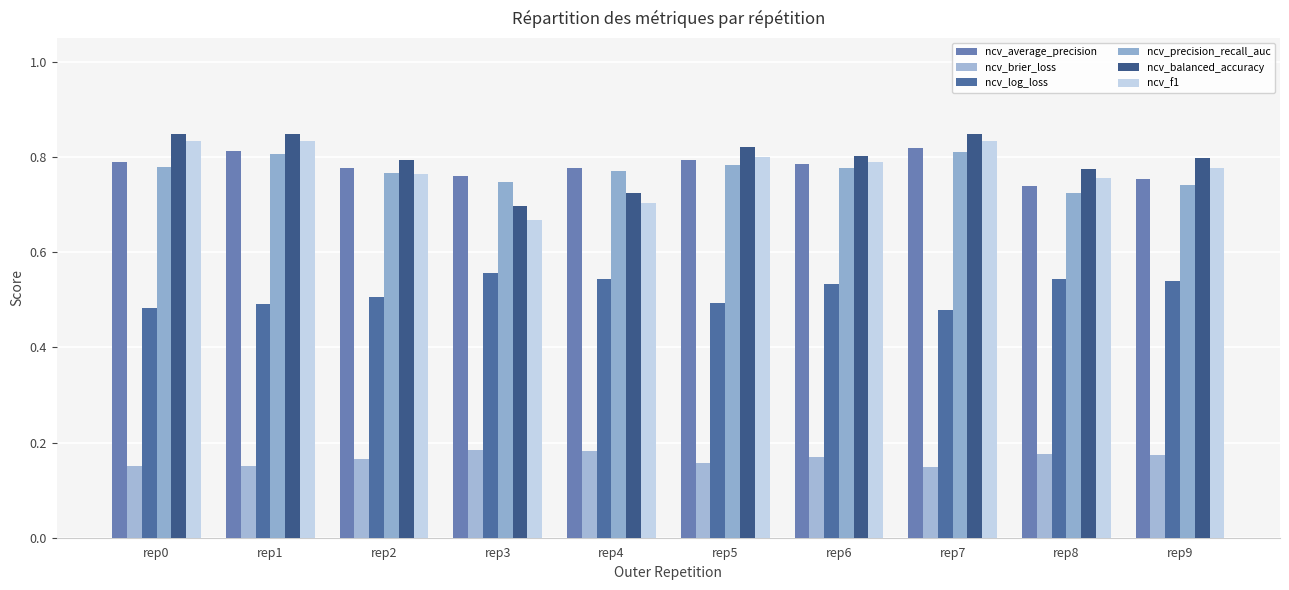

How many series are shown in this chart?

6